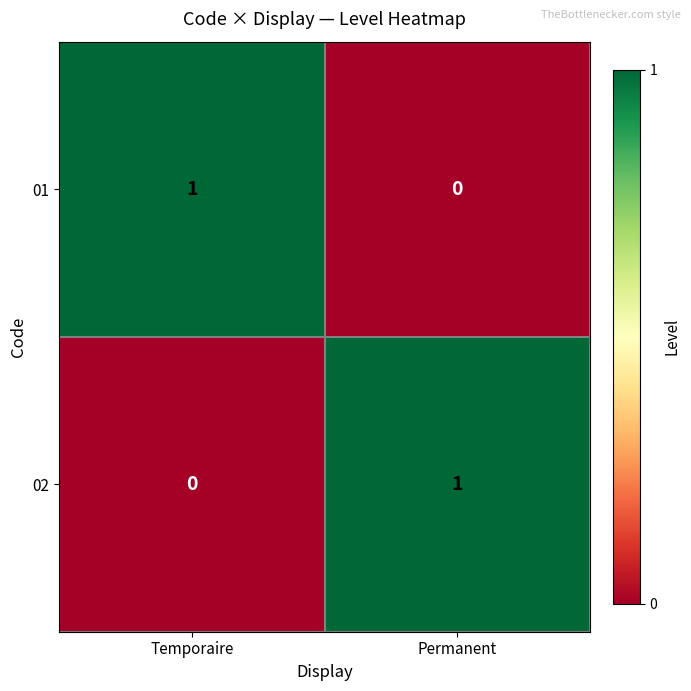

Rank the series at Temporaire from highest to lowest value.

01, 02